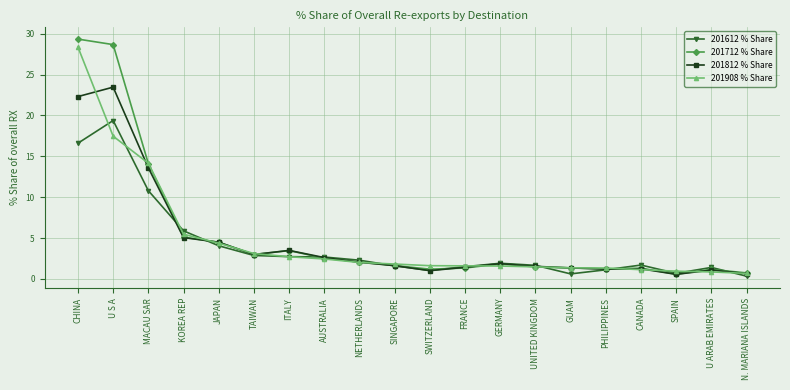

What are all the series names shown in the legend?

201612 % Share, 201712 % Share, 201812 % Share, 201908 % Share